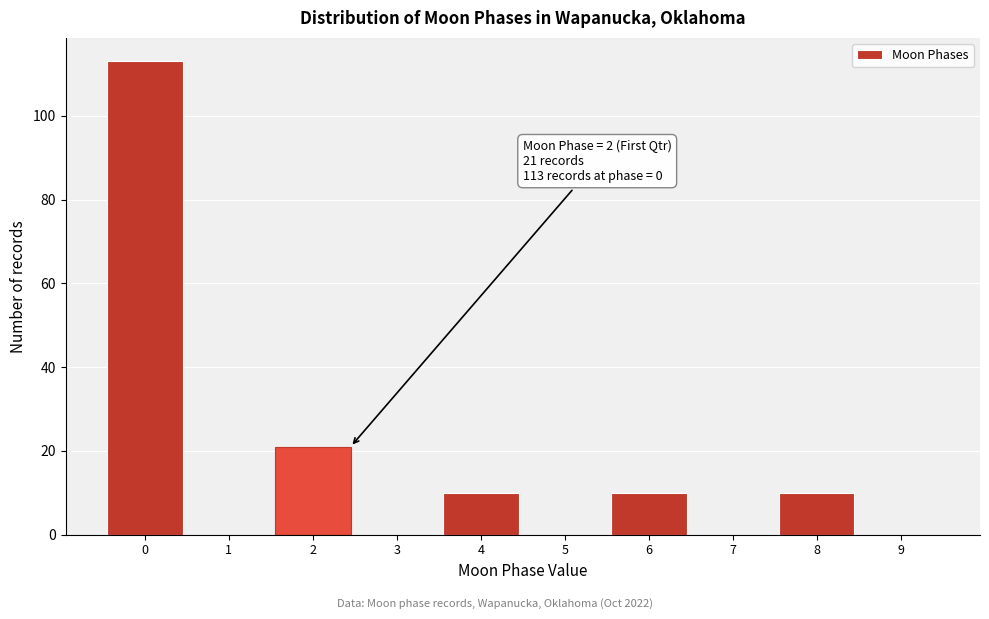

Reading right to left, extract all data points from this chart.

9=0	8=10	7=0	6=10	5=0	4=10	3=0	2=21	1=0	0=113